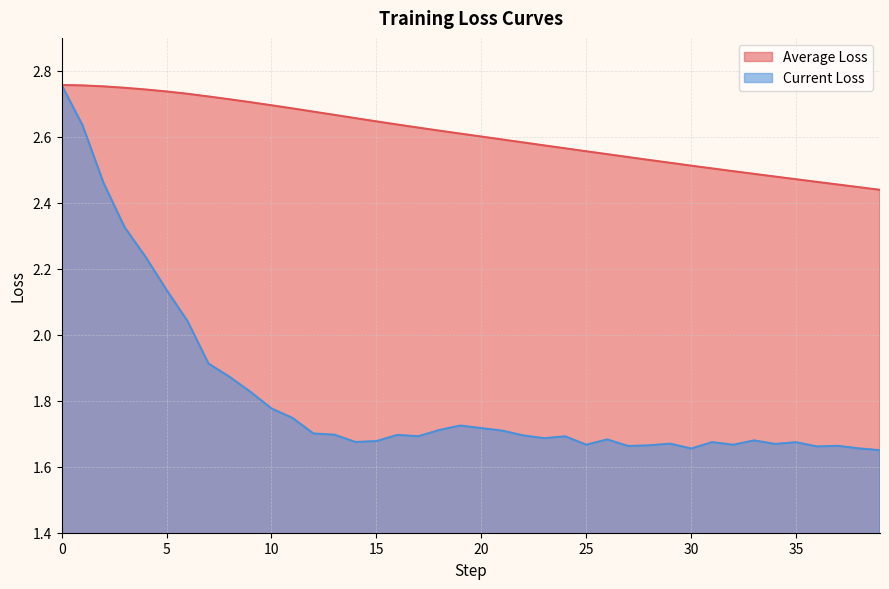

What is the smallest value displayed?

1.7